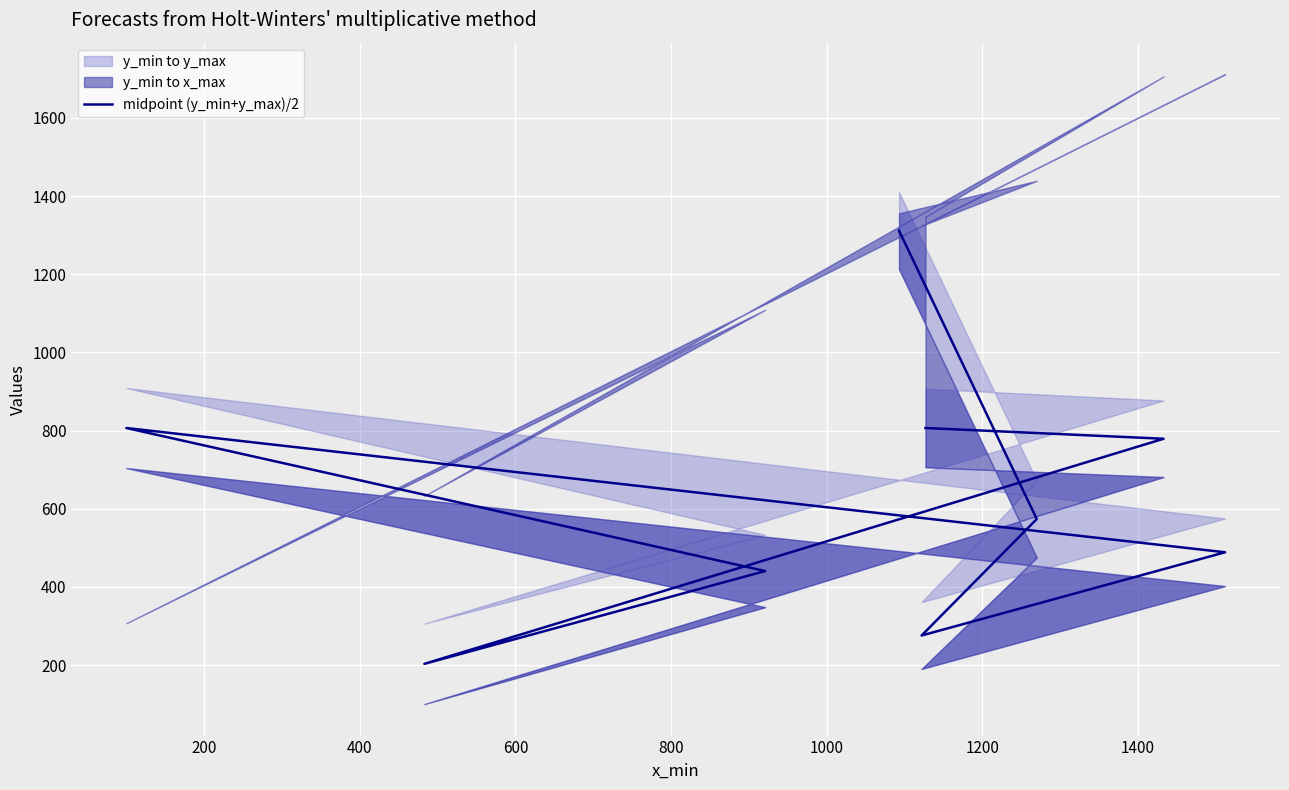

What is the difference between the maximum and second lowest values?

1036.0